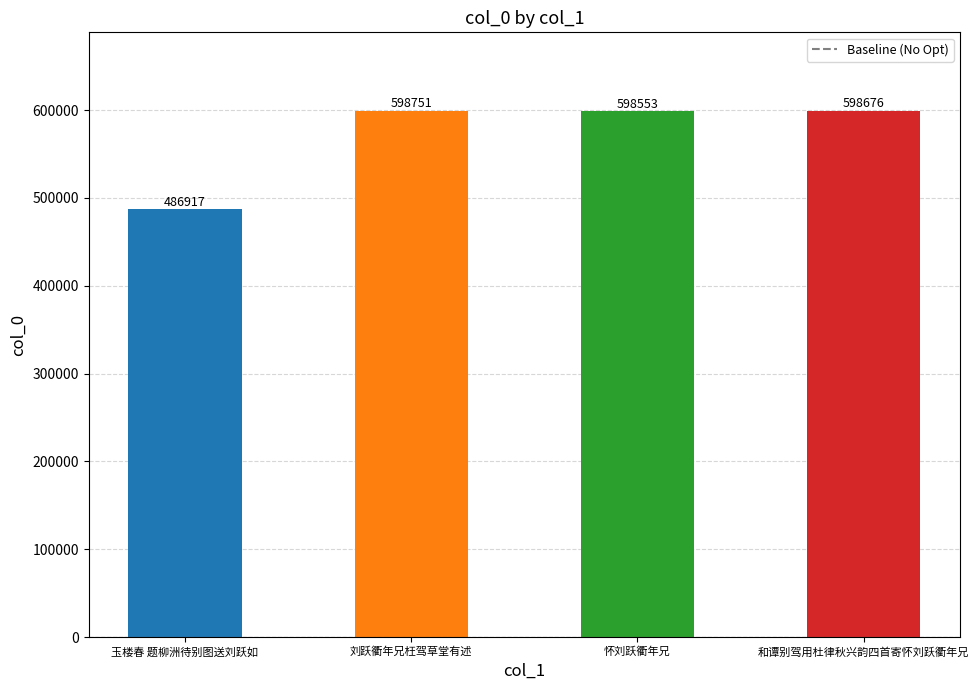

Which has a higher value, 和谭别驾用杜律秋兴韵四首寄怀刘跃衢年兄 or 玉楼春 题柳洲待别图送刘跃如?

和谭别驾用杜律秋兴韵四首寄怀刘跃衢年兄